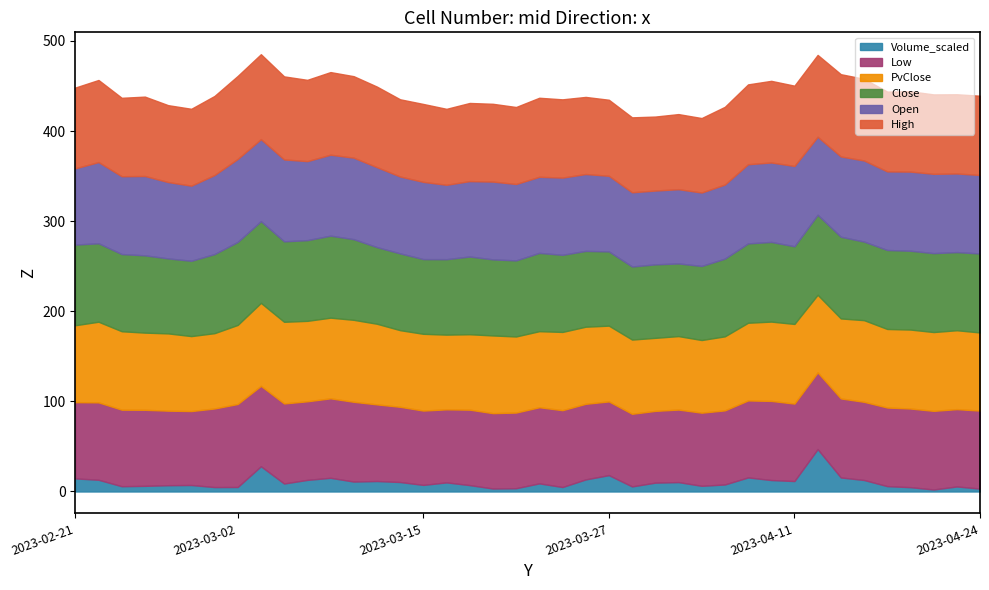

True or false: PvClose and Volume_scaled cross at least once.

False